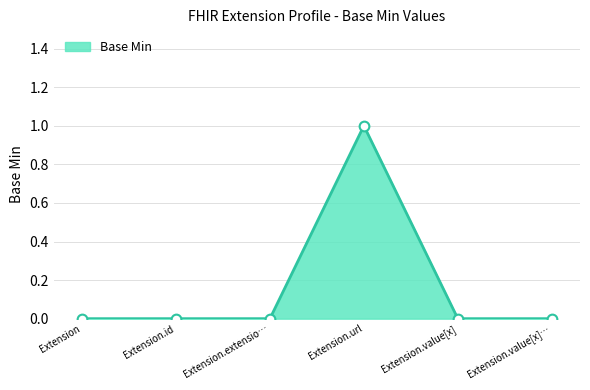

True or false: the data has more than 0 interior local peaks.

True